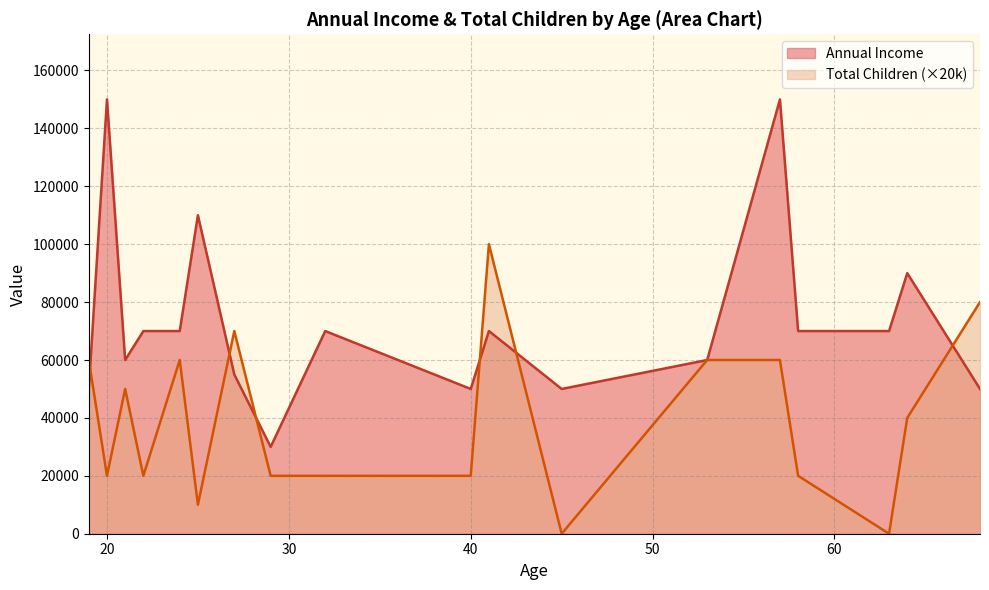

Rank the series by their maximum value, from lowest to highest.

Total Children (×20k), Annual Income